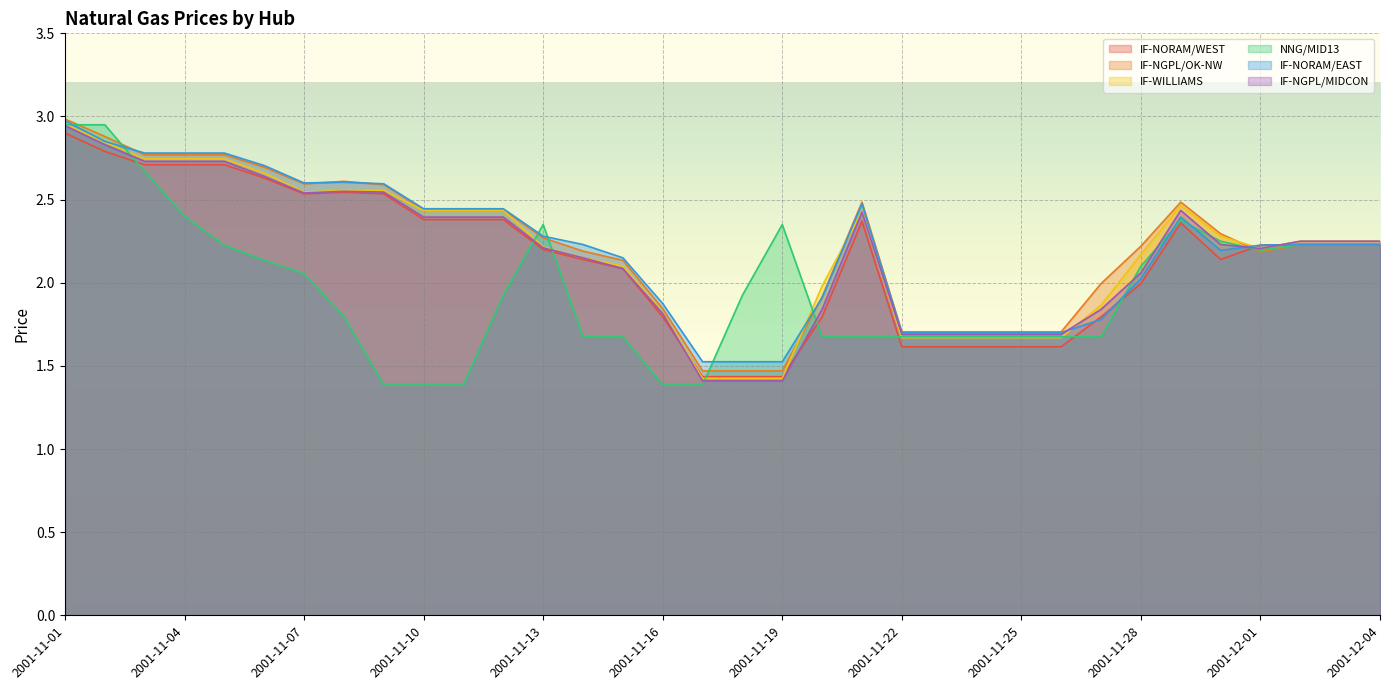

Where do IF-NORAM/WEST and NNG/MID13 first cross each other?

2001-11-02 and 2001-11-03